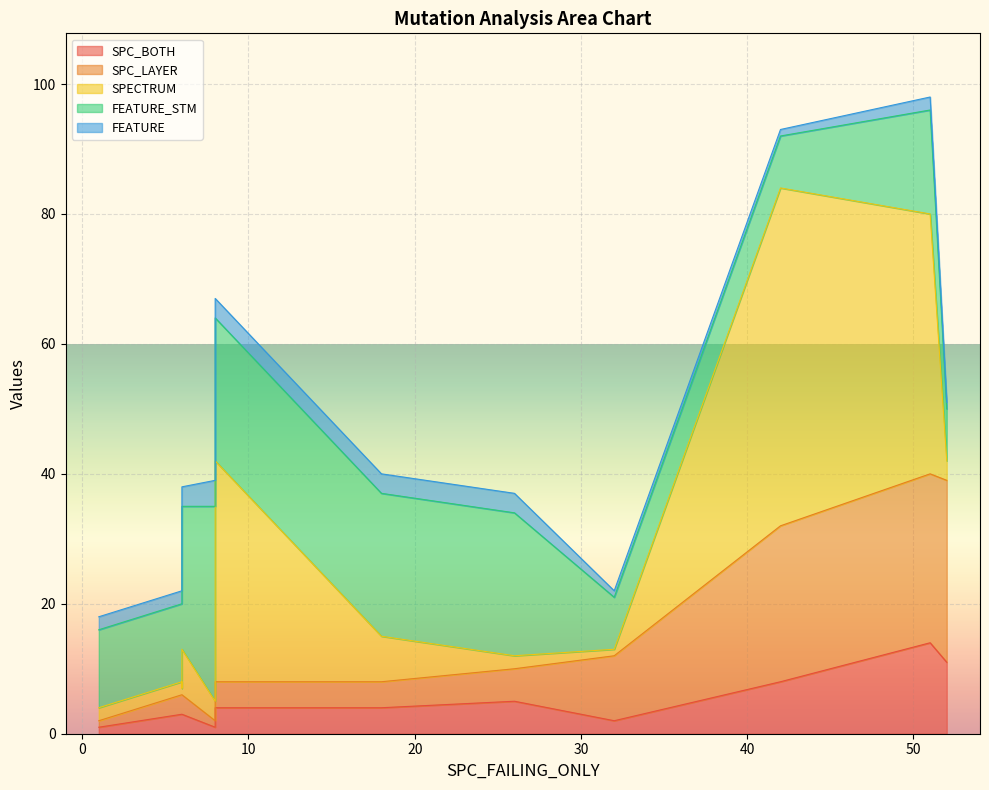

True or false: SPC_LAYER has a value of 4 at 6.

False